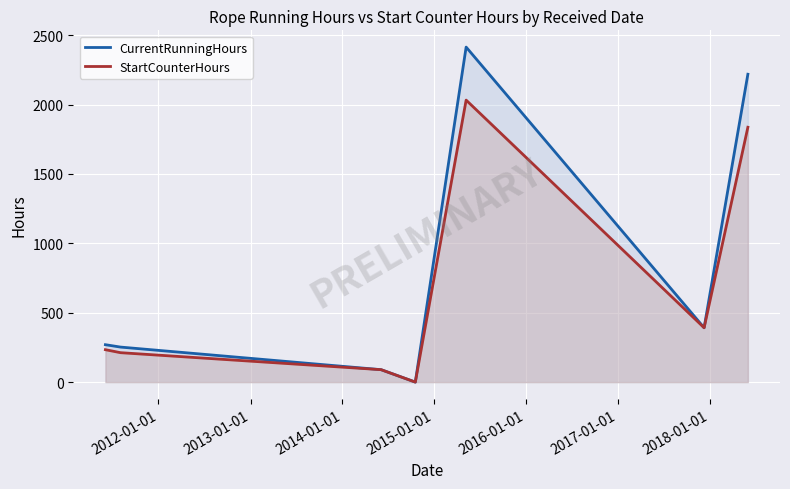

What is the greatest value displayed?

2414.0